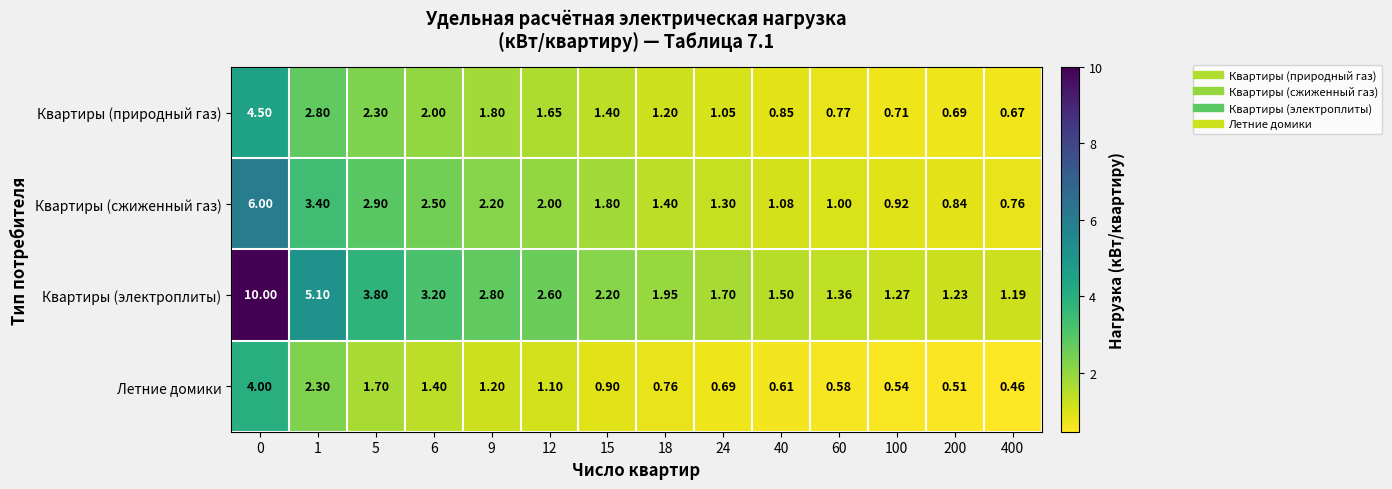

Which series has the largest total across all categories?

Квартиры (электроплиты)